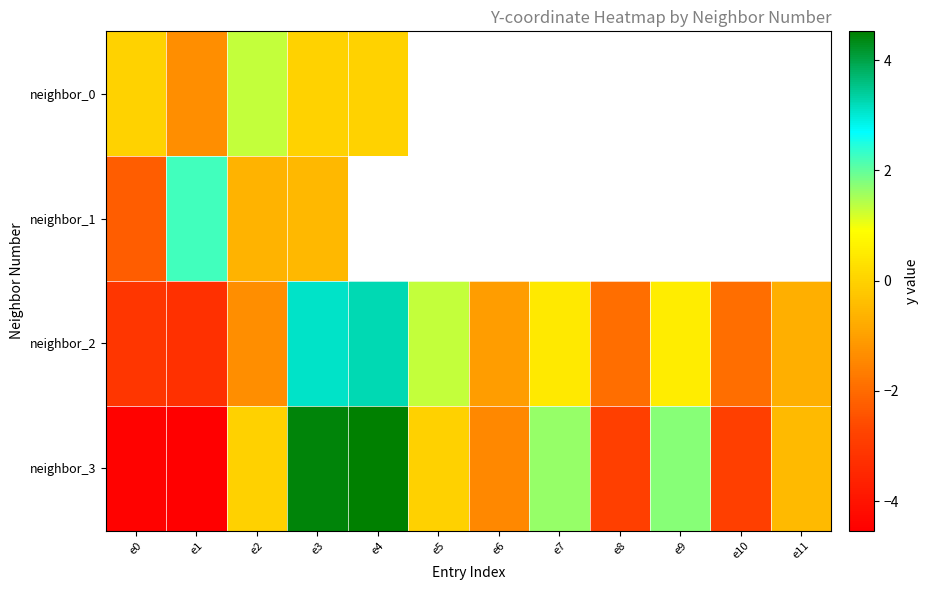

At which label is neighbor_1 closest to 0?

e3